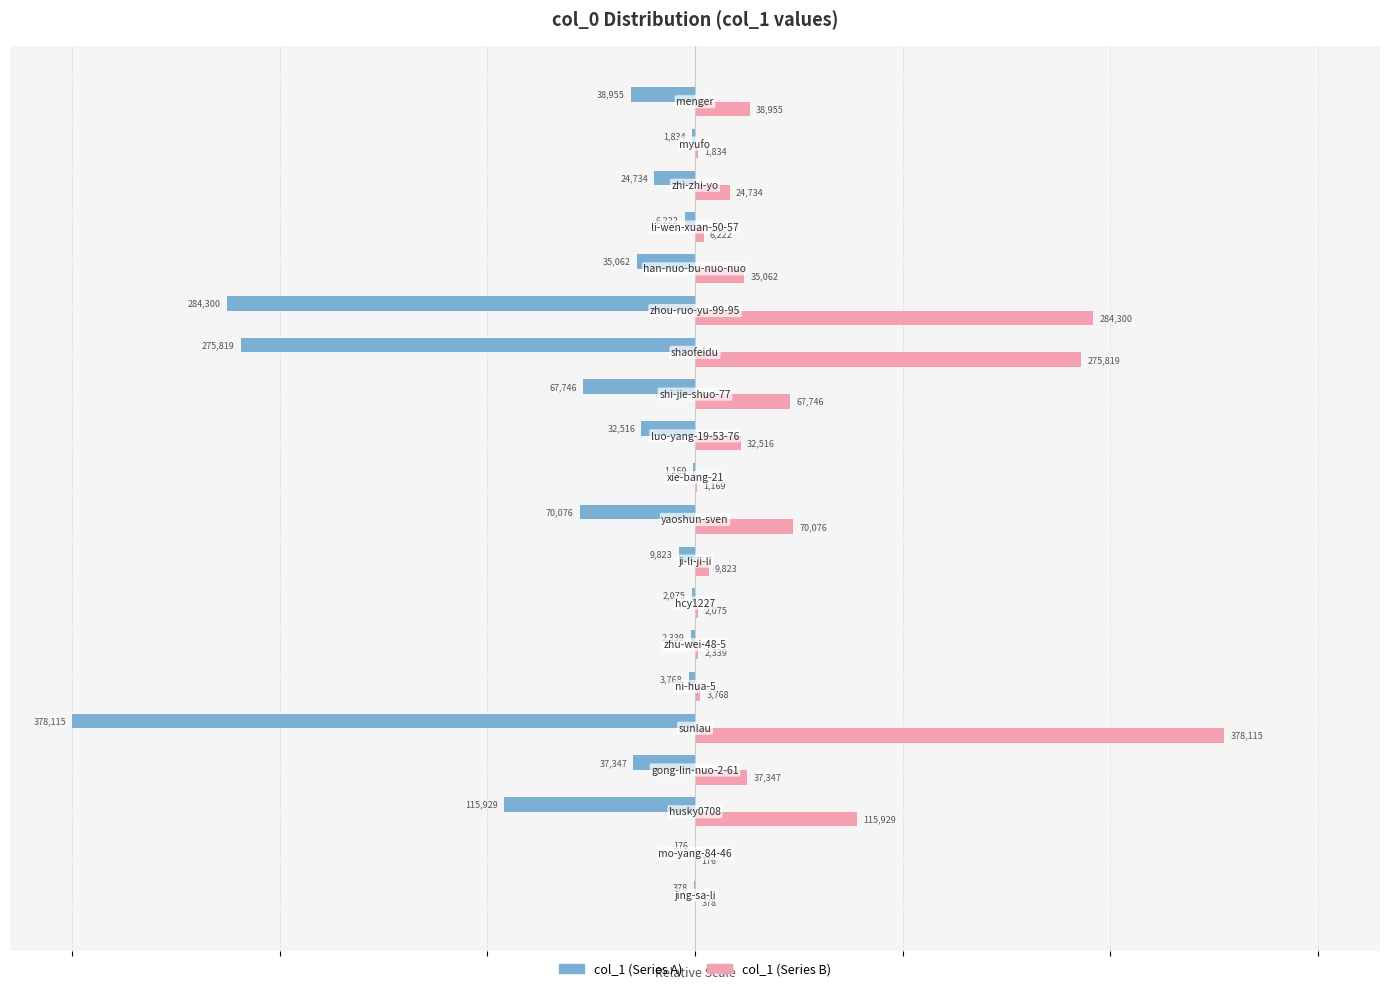

Count the number of data series in this chart.

2